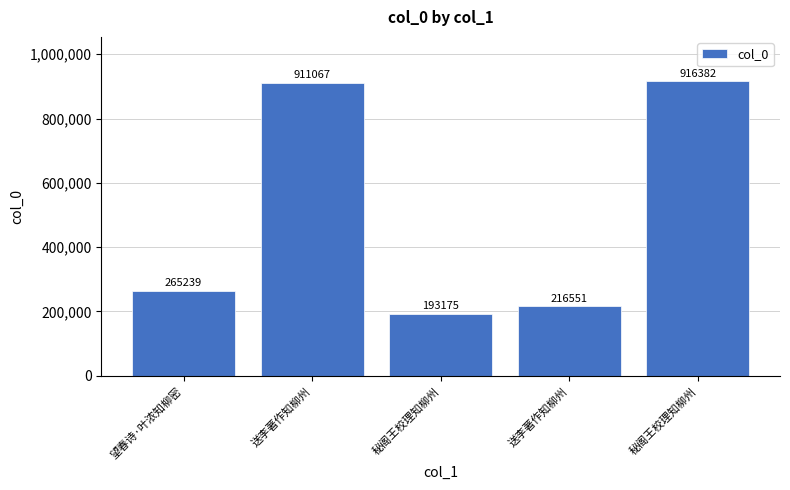

Which has a higher value, 秘阁王校理知柳州 or 望春诗·叶浓知柳密?

秘阁王校理知柳州